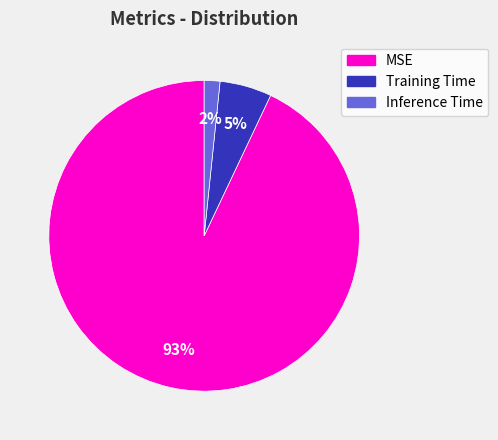

What is the largest slice in the pie chart?

MSE